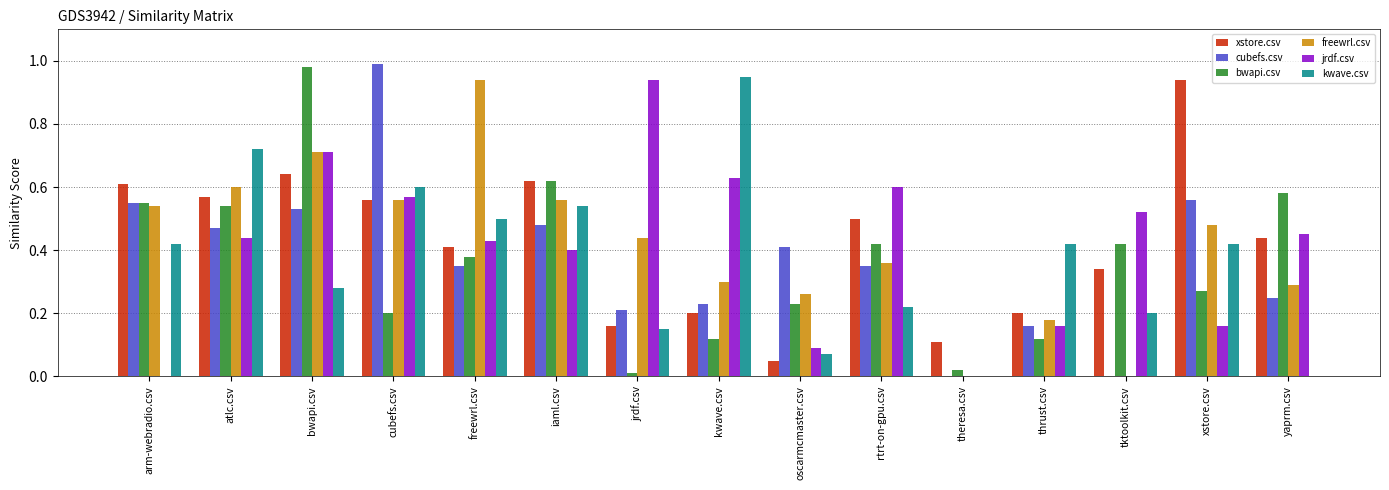

Which category has the highest value in the kwave.csv series?

kwave.csv